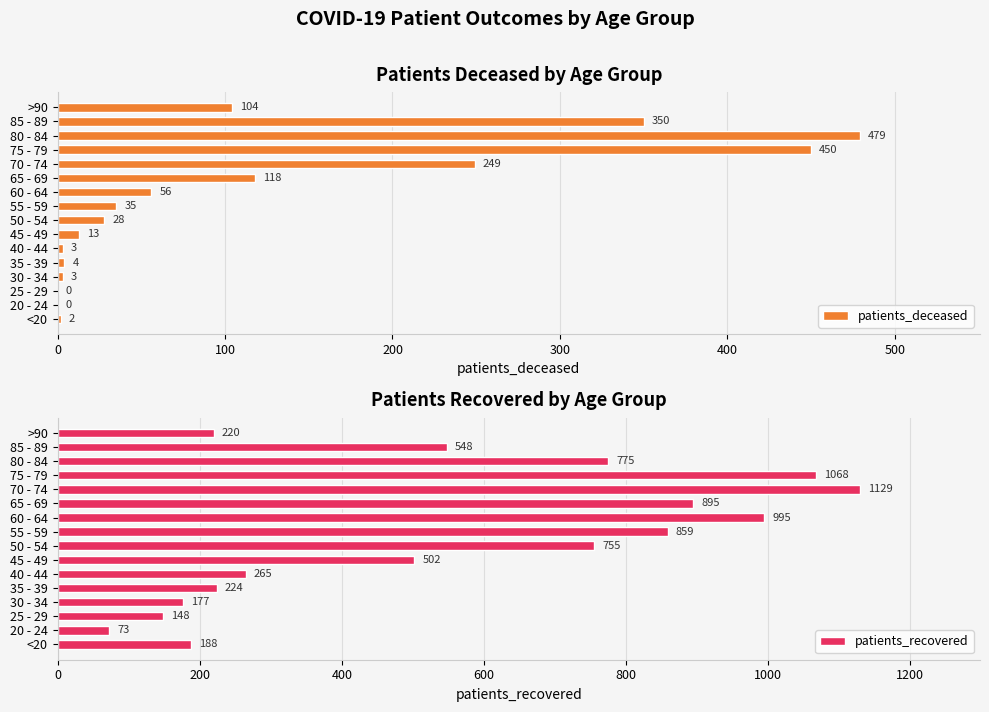

Does the chart contain any negative values?

No